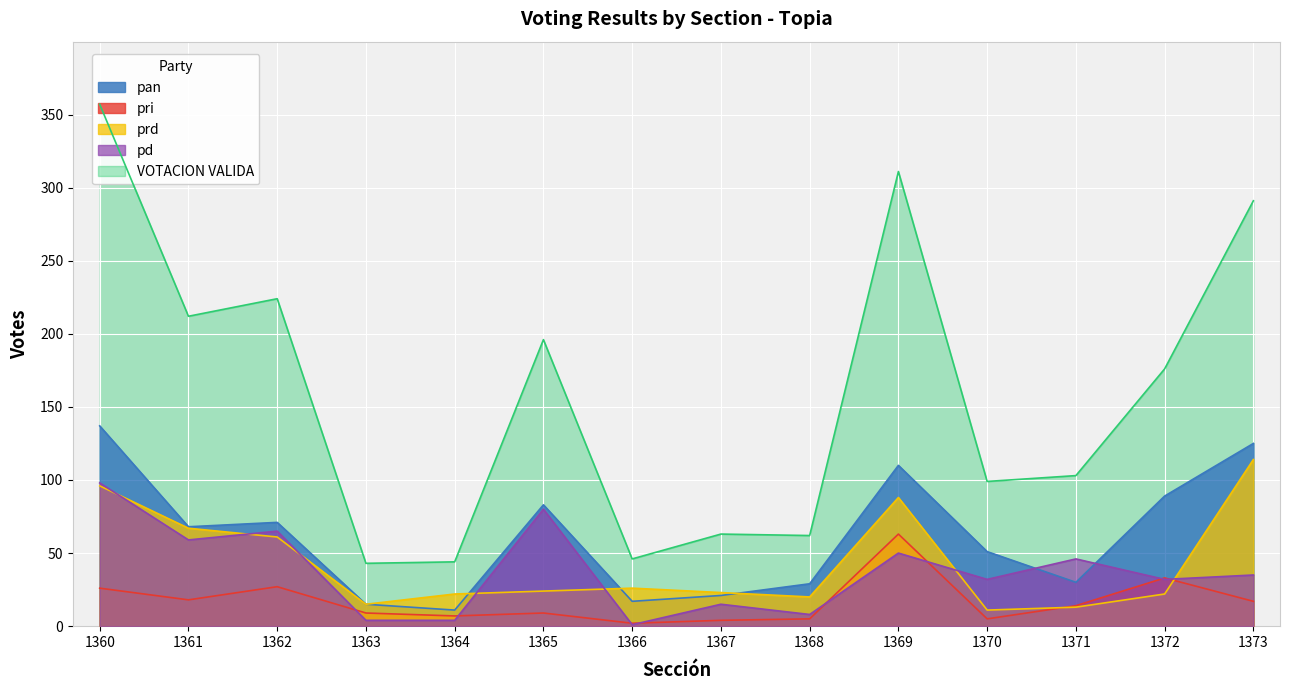

At which label does pan first exceed 68?

1360